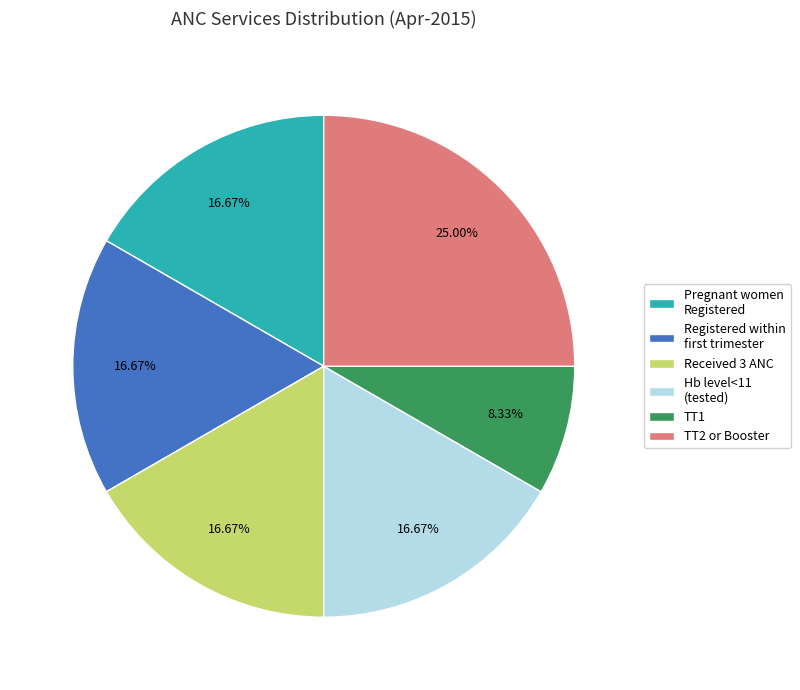

Does Pregnant women Registered represent more than half of the total?

No